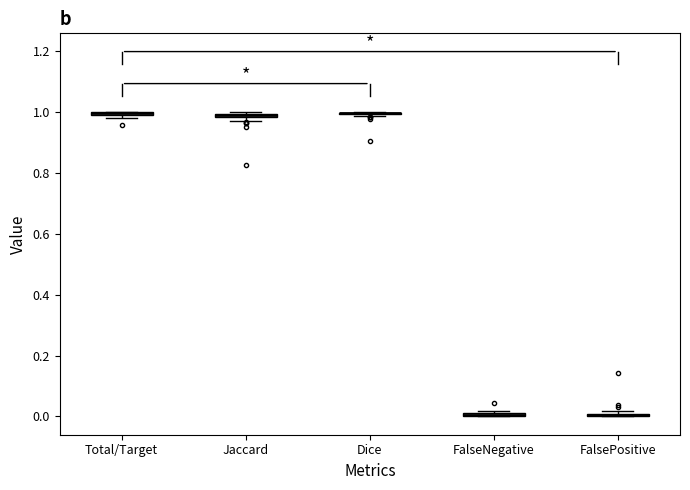

Where is the lower edge of the box for Total/Target on the y-axis? The values are not printed on the chart, so give them approximately, as read against the axis.

0.98